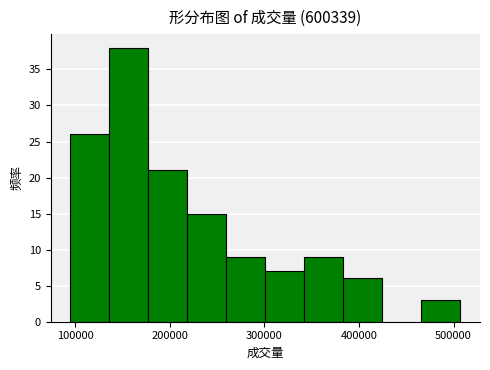

Over which range of the x-axis is the bar tallest?

140000 to 180000